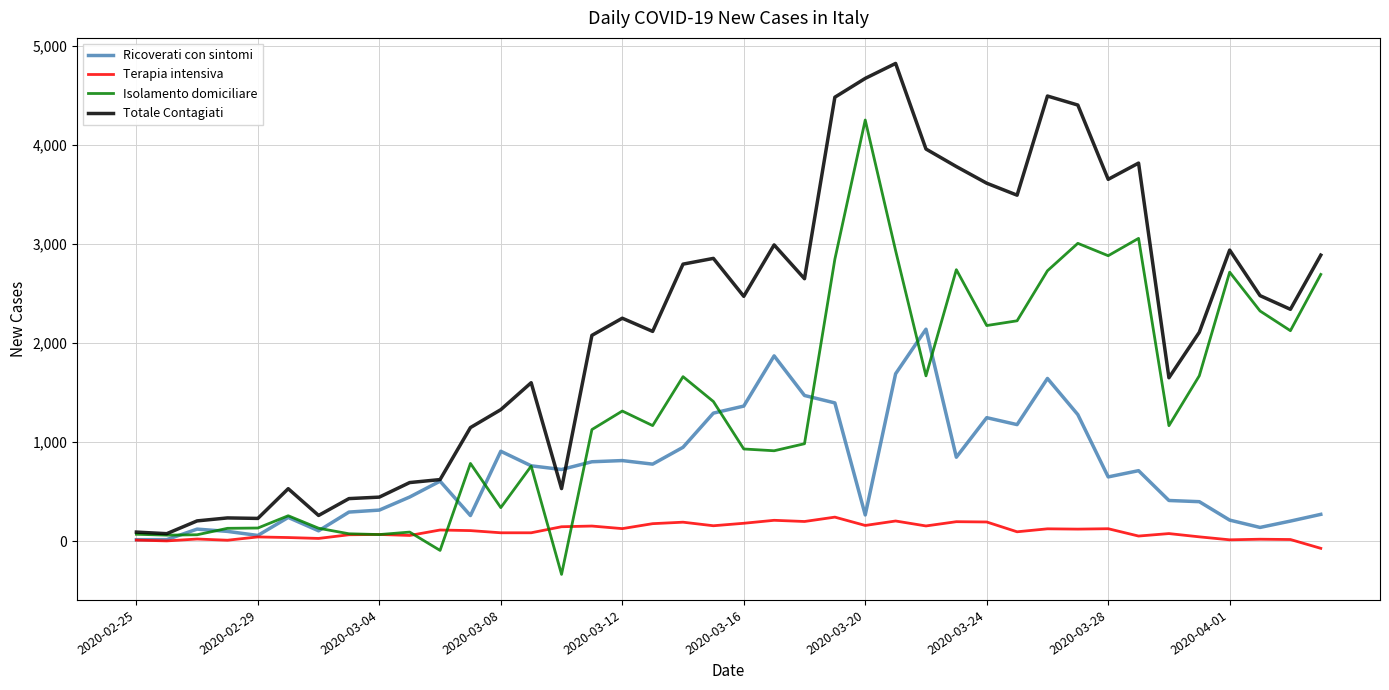

In Isolamento domiciliare, how many points are lower than both neighbors (excluding endpoints)?

12